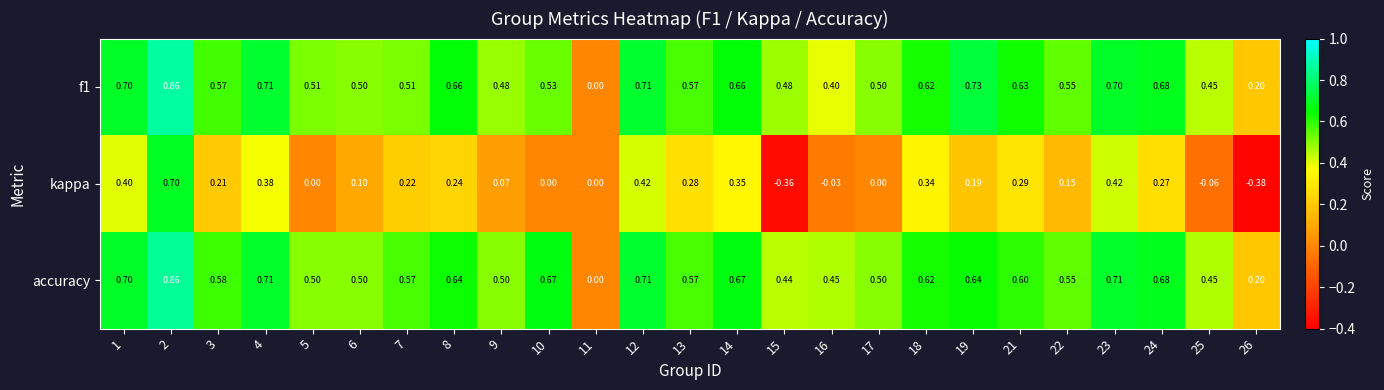

Between 6 and 16, which series saw the biggest shift?

kappa